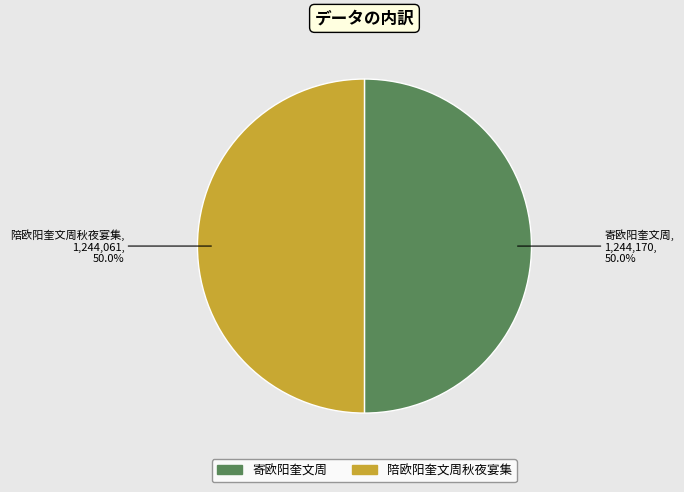

How much of the chart is everything except 陪欧阳奎文周秋夜宴集?

50.0%